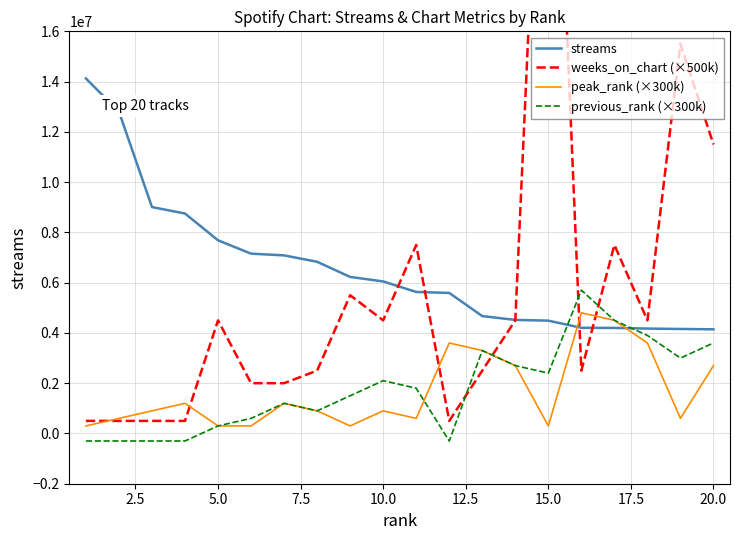

How many series are shown in this chart?

4